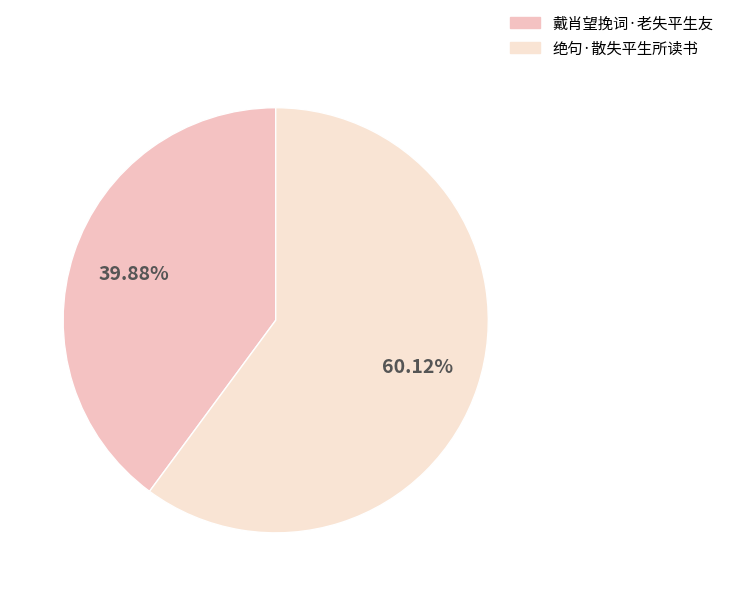

Which slice represents more than half of the pie?

绝句·散失平生所读书